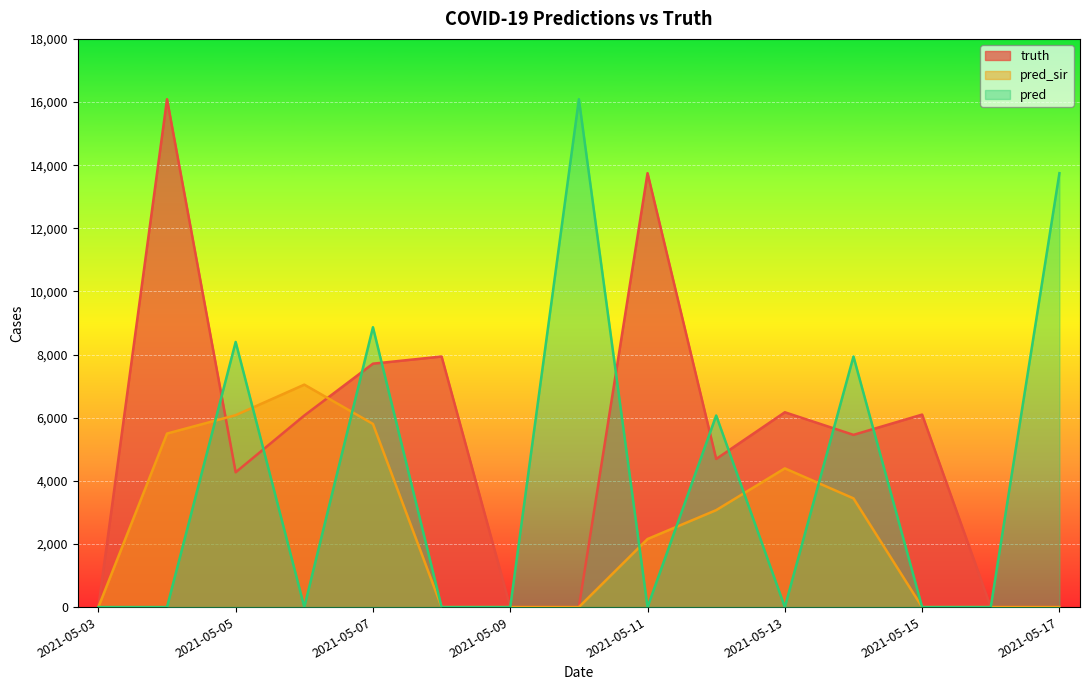

Reading left to right, extract all data points from this chart.

truth: 0	16089	4270	6069	7711	7938	0	0	13746	4692	6172	5456	6098	0	0
pred_sir: 0	5497	6080	7047	5802	0	0	0	2156	3071	4394	3444	0	0	0
pred: 0	0	8399	0	8865	0	0	16089	0	6069	0	7938	0	0	13746